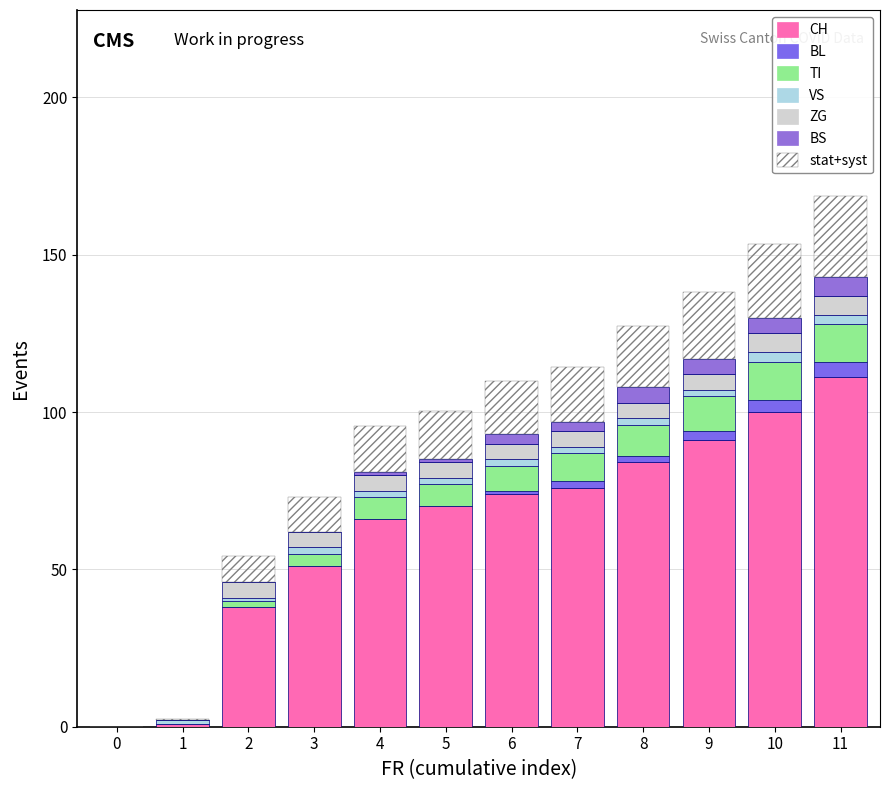

What are all the series names shown in the legend?

CH, BL, TI, VS, ZG, BS, stat+syst